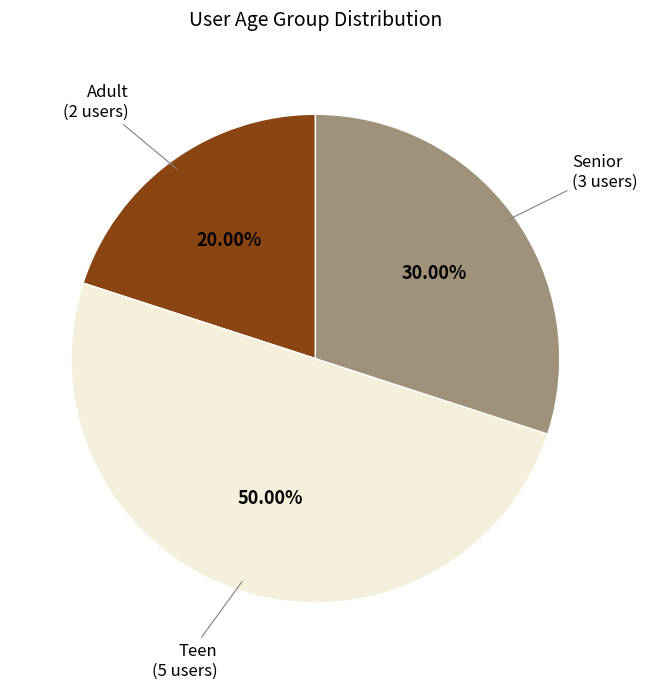

Count the number of slices in the pie.

3